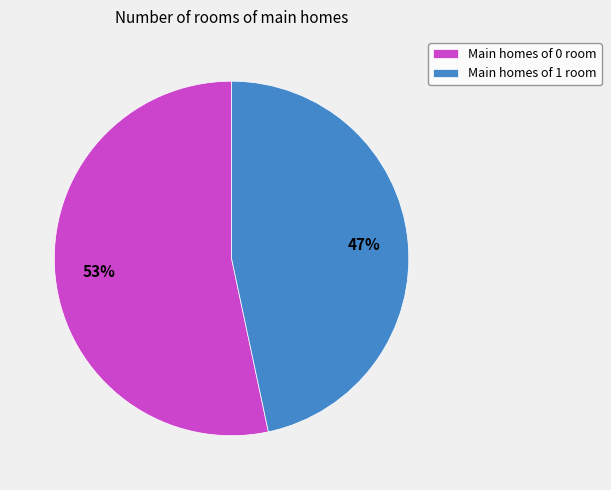

Rank the categories by value from highest to lowest.

Main homes of 0 room, Main homes of 1 room